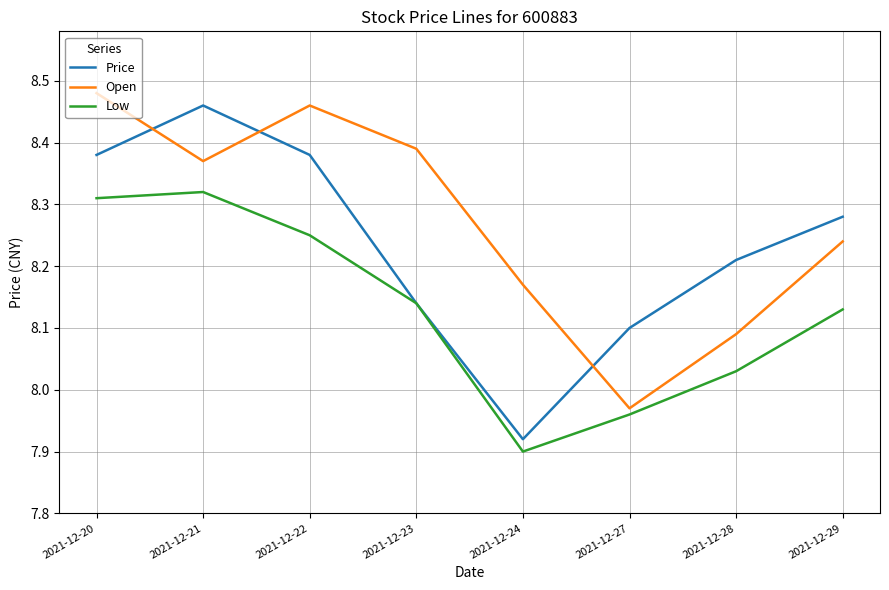

At how many categories does at least one series exceed 7?

8